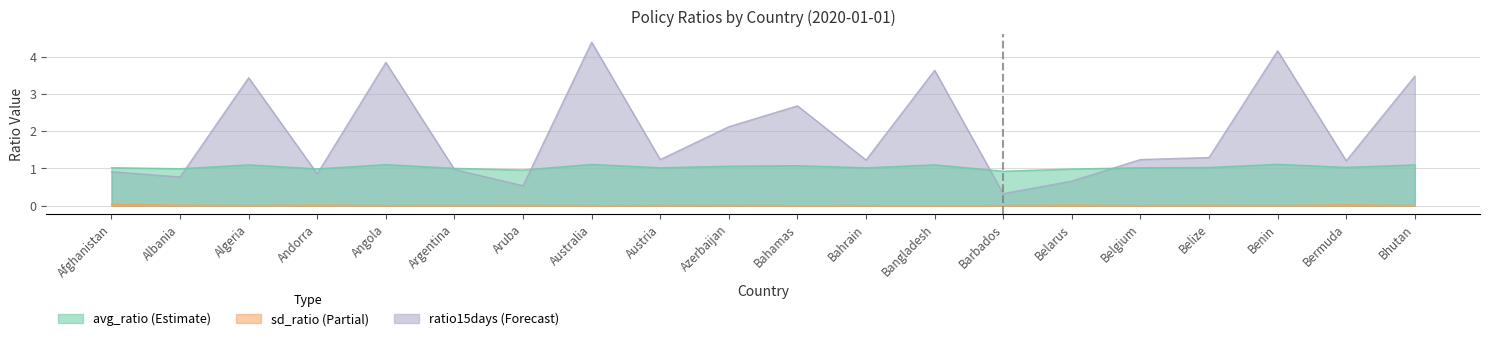

What is the average value of the ratio15days series?

1.9